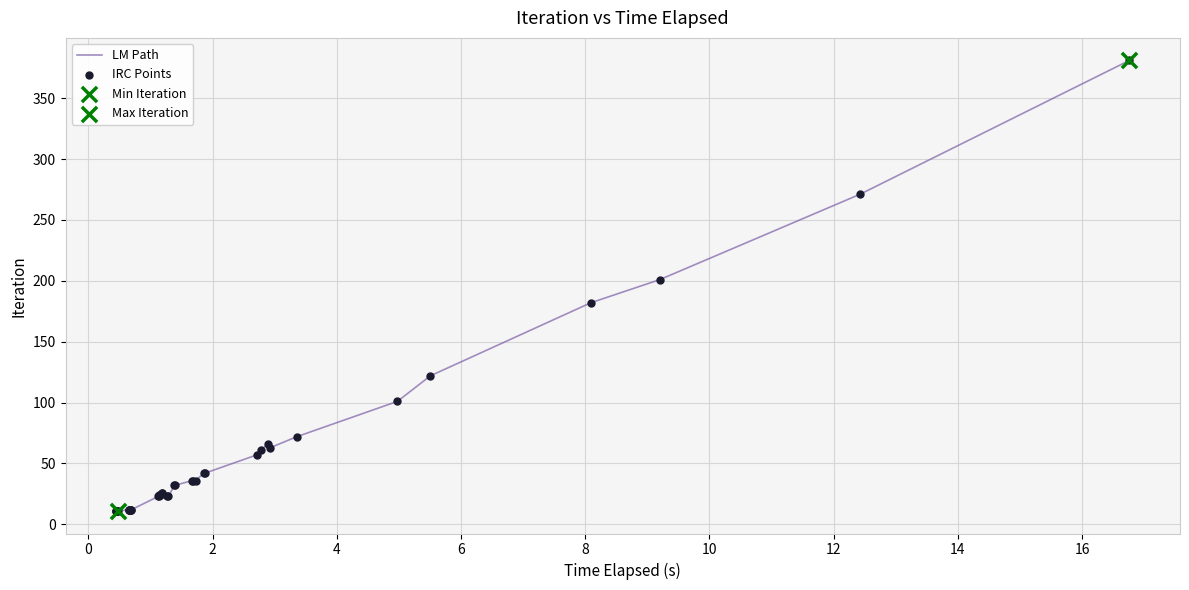

What is the smallest value displayed?

11